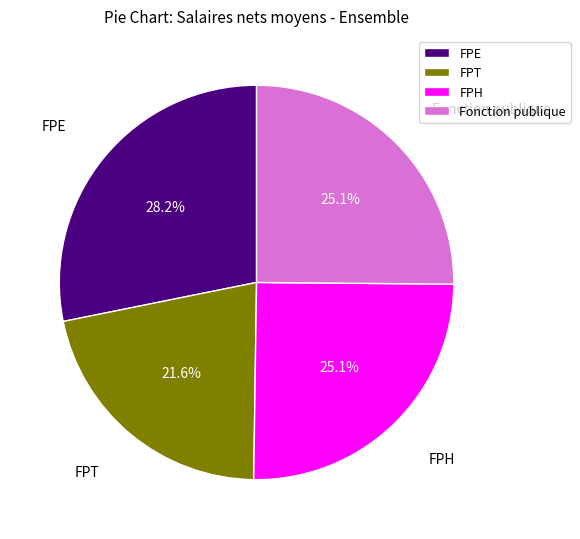

Which category has the biggest portion of the pie?

FPE